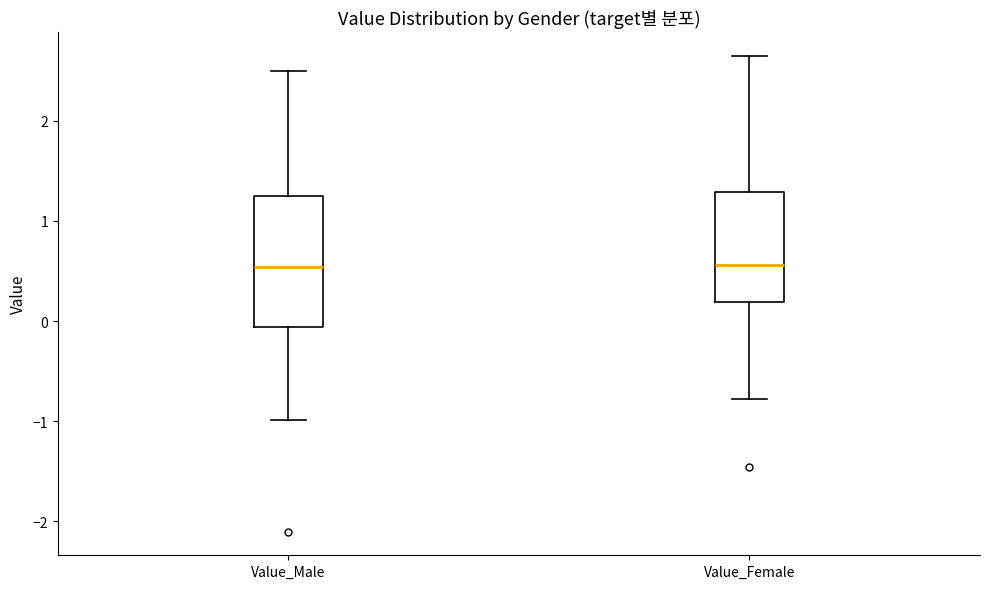

Reading left to right, transcribe this box plot: for each box, give where its median line is, the range the box spans, and where its two whiskers end, as read against the y-axis. The values are not printed on the chart, so give them approximately, as read against the axis.

Value_Male: median 0.5, box -0.1 to 1.2, whiskers -1.0 to 2.5
Value_Female: median 0.6, box 0.2 to 1.3, whiskers -0.8 to 2.6